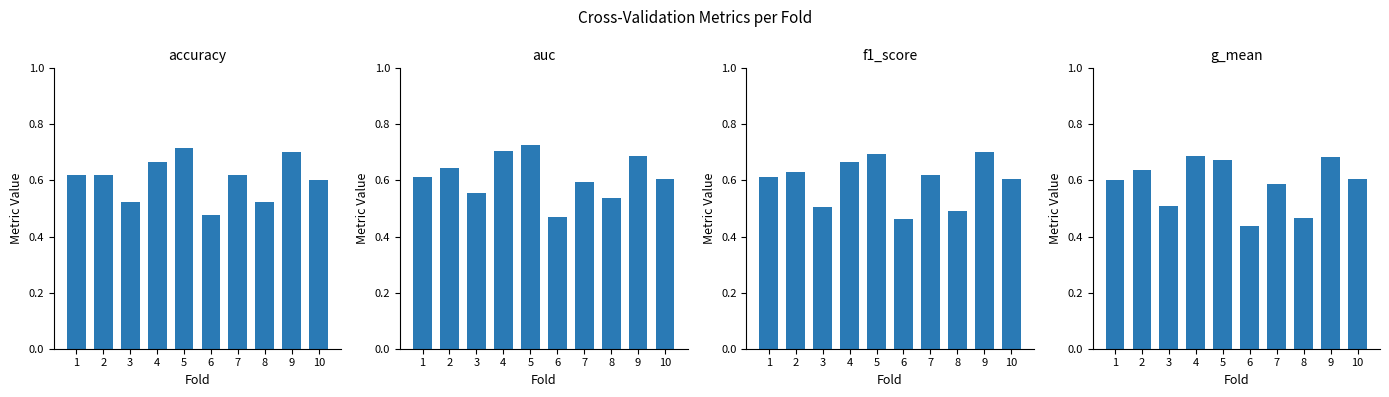

True or false: accuracy has a value of 1.0 at 2.

False